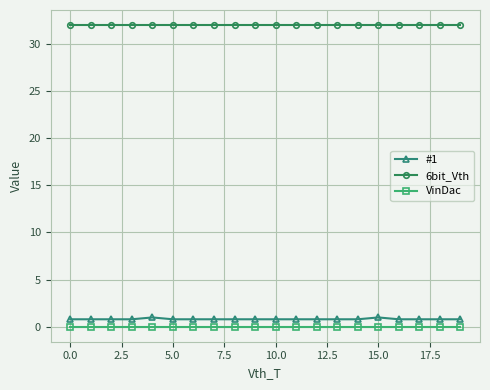

What are all the series names shown in the legend?

#1, 6bit_Vth, VinDac